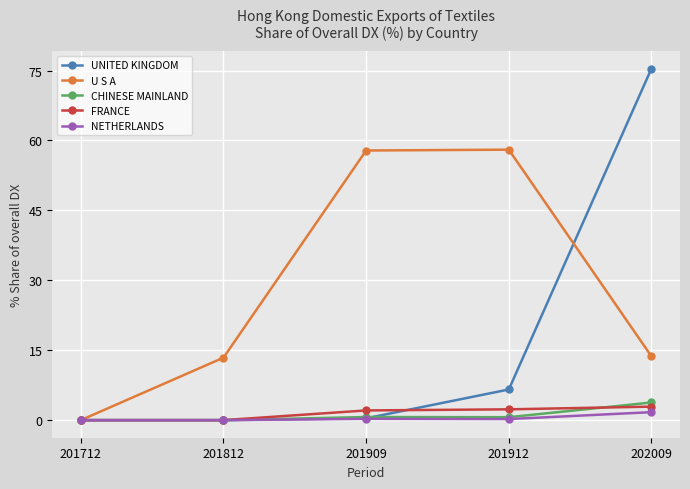

Which category has the highest value across all series?

202009